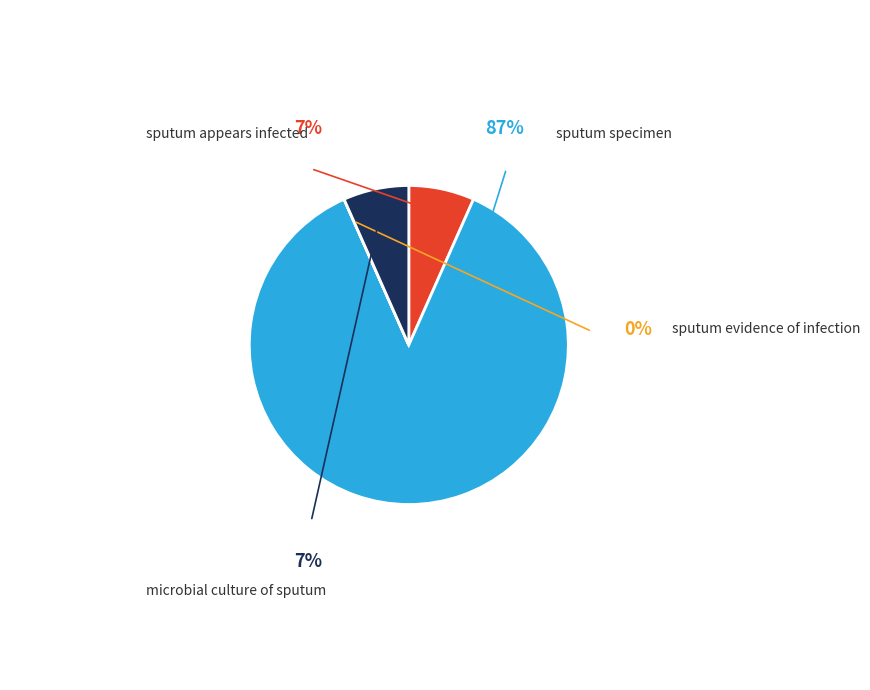

Is there any slice that represents more than half of the pie?

Yes